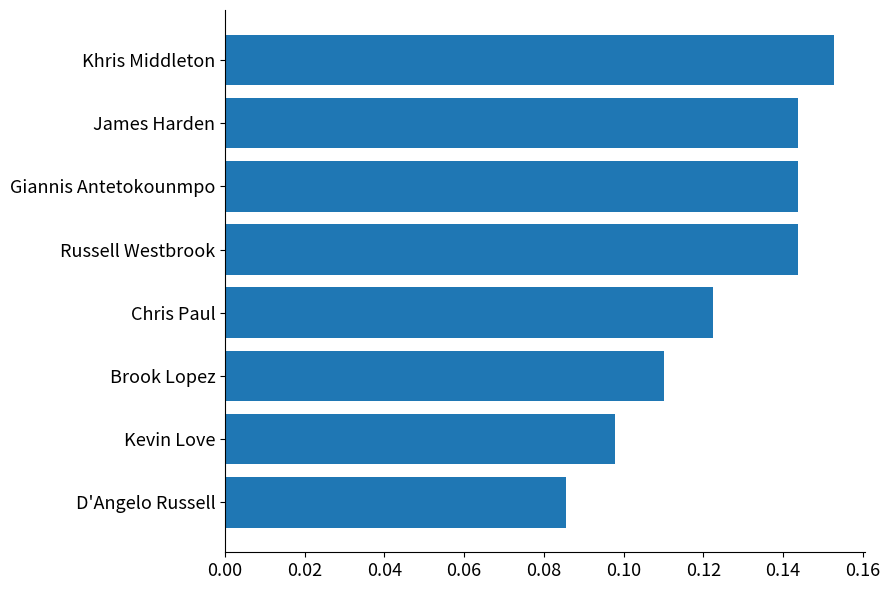

What is the sum of all values?

1.0